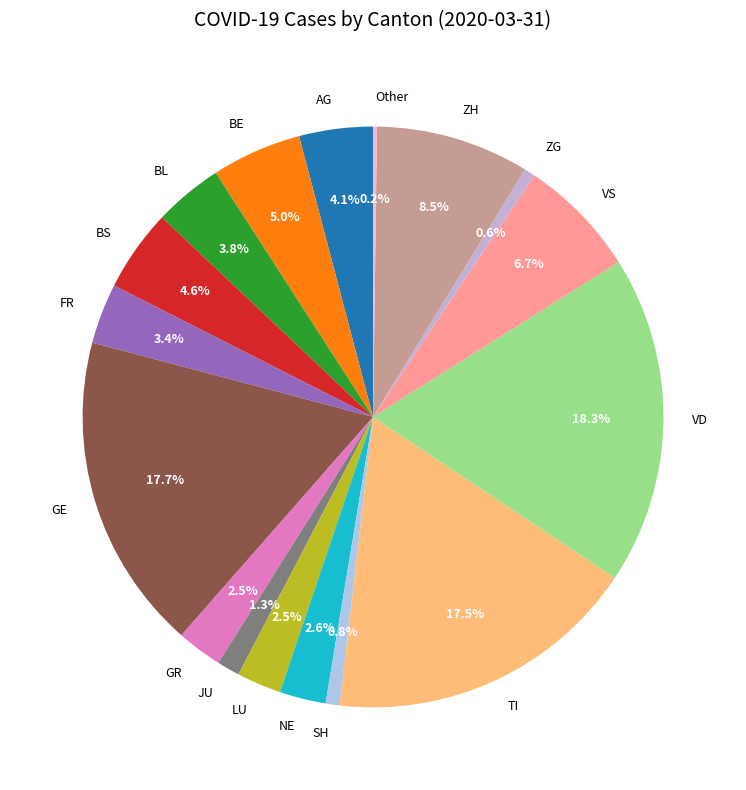

Approximately how many times larger is the value at LU compared to AG?

0.6